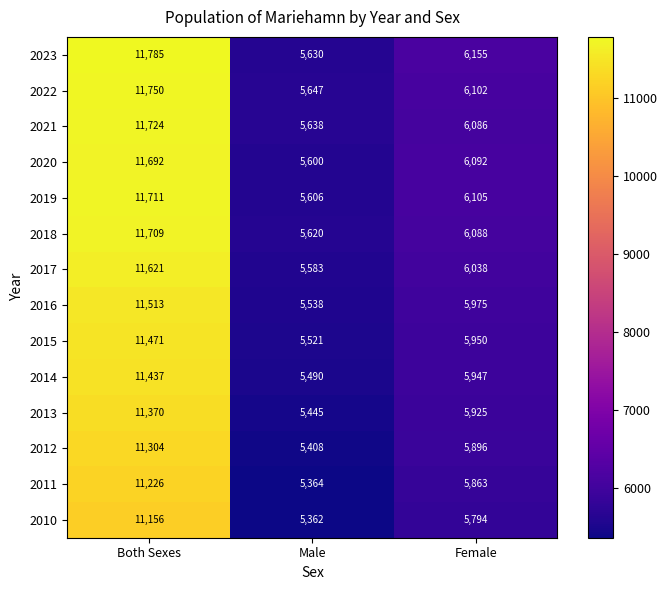

What is the minimum value shown in the chart?

5362